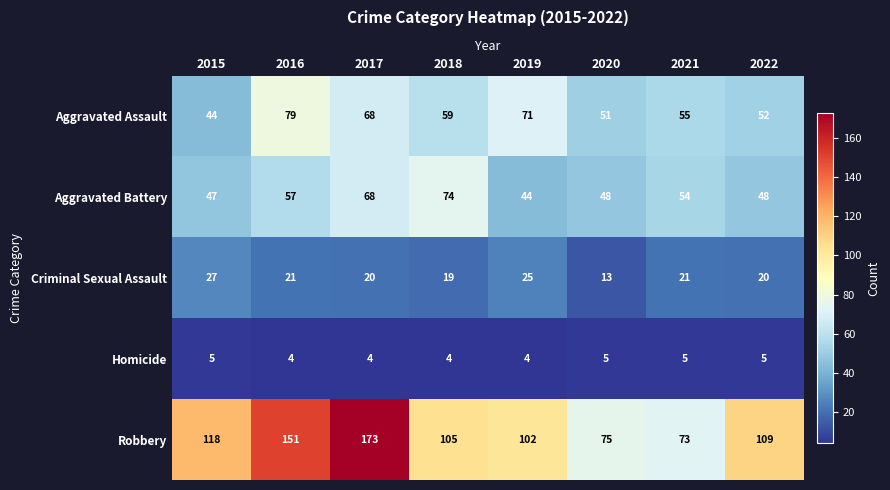

What is the spread (max minus min) of values at 2020?

70